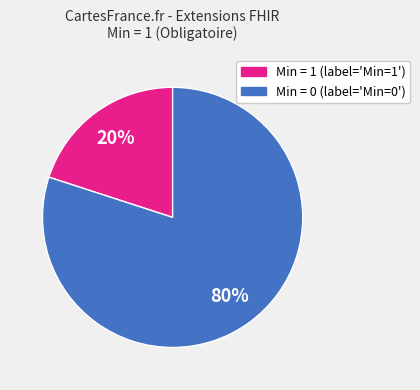

How many slices are in this pie chart?

2